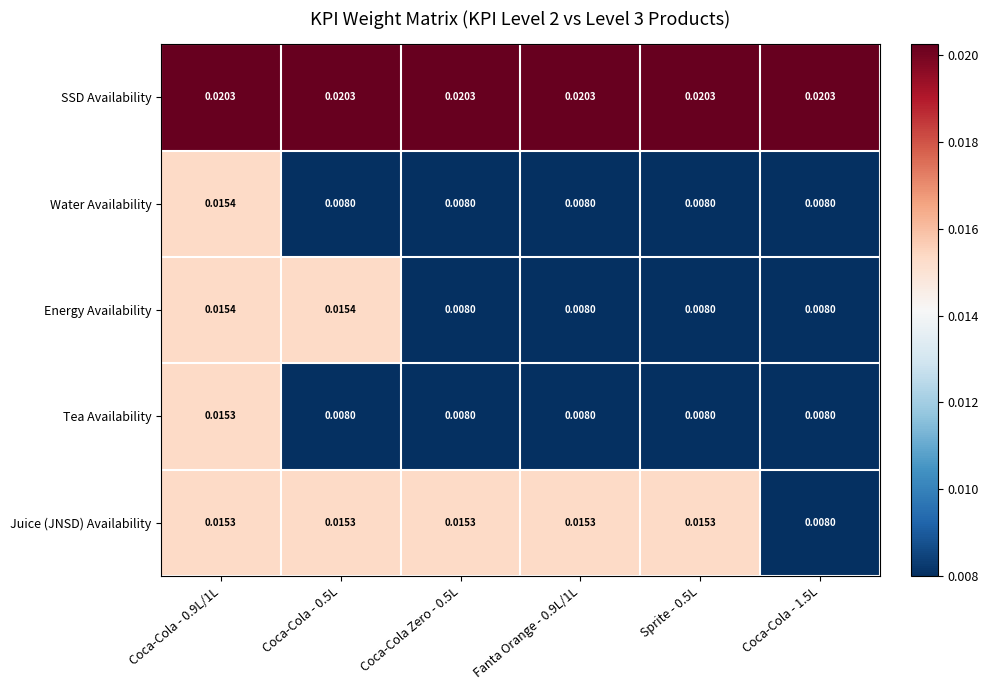

Is the value of Juice (JNSD) Availability at Sprite - 0.5L greater than the value of Water Availability at Coca-Cola Zero - 0.5L?

Yes